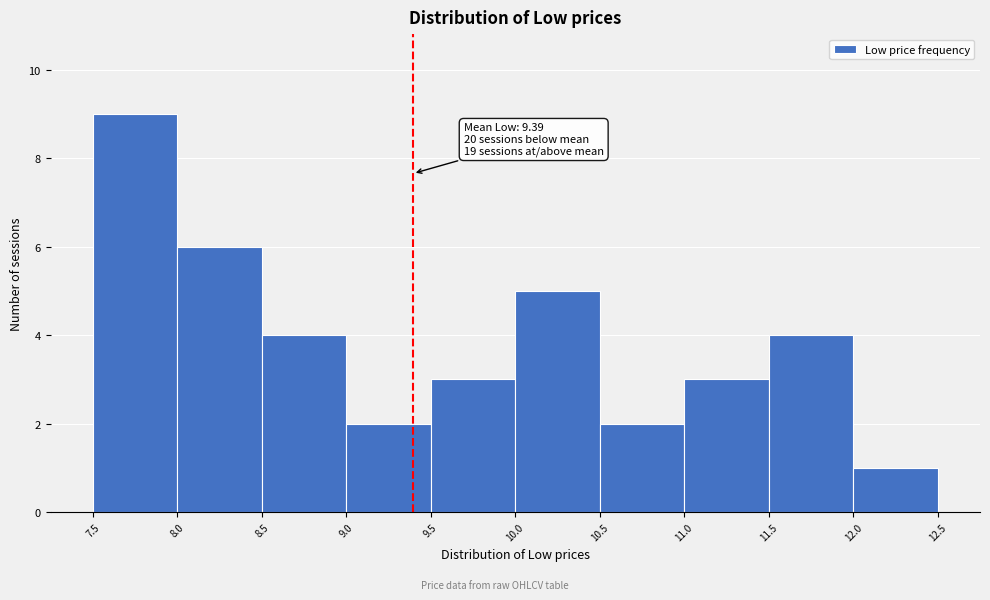

Which range on the x-axis has the tallest bar?

7.5 to 8.0